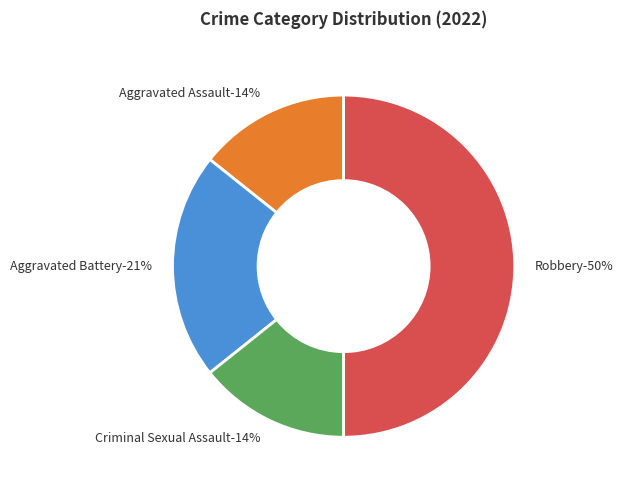

To the nearest percent, what is the combined percentage of Aggravated Assault and Criminal Sexual Assault?

29%